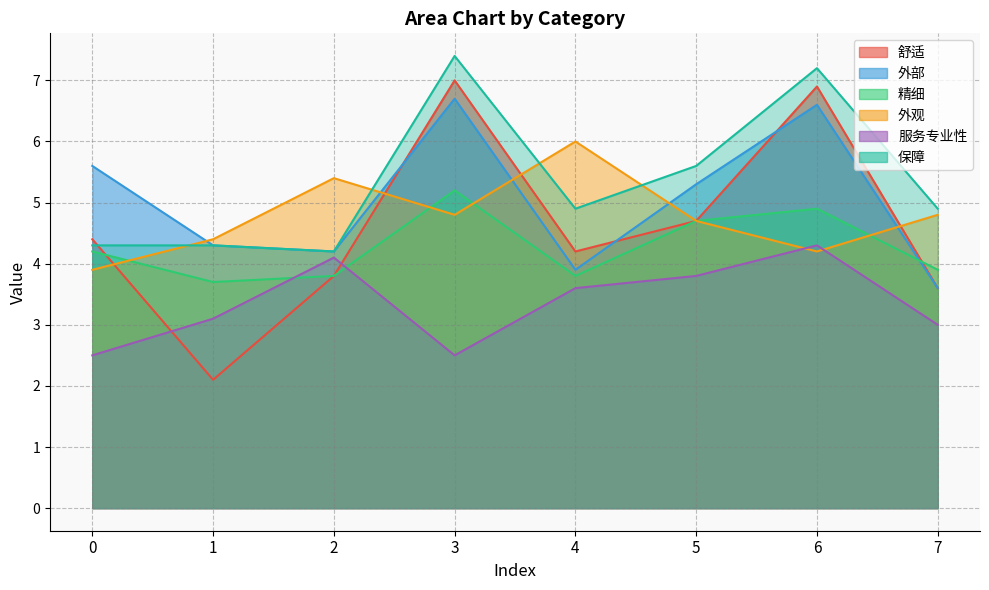

Where is 服务专业性 nearest to the value 3?

7